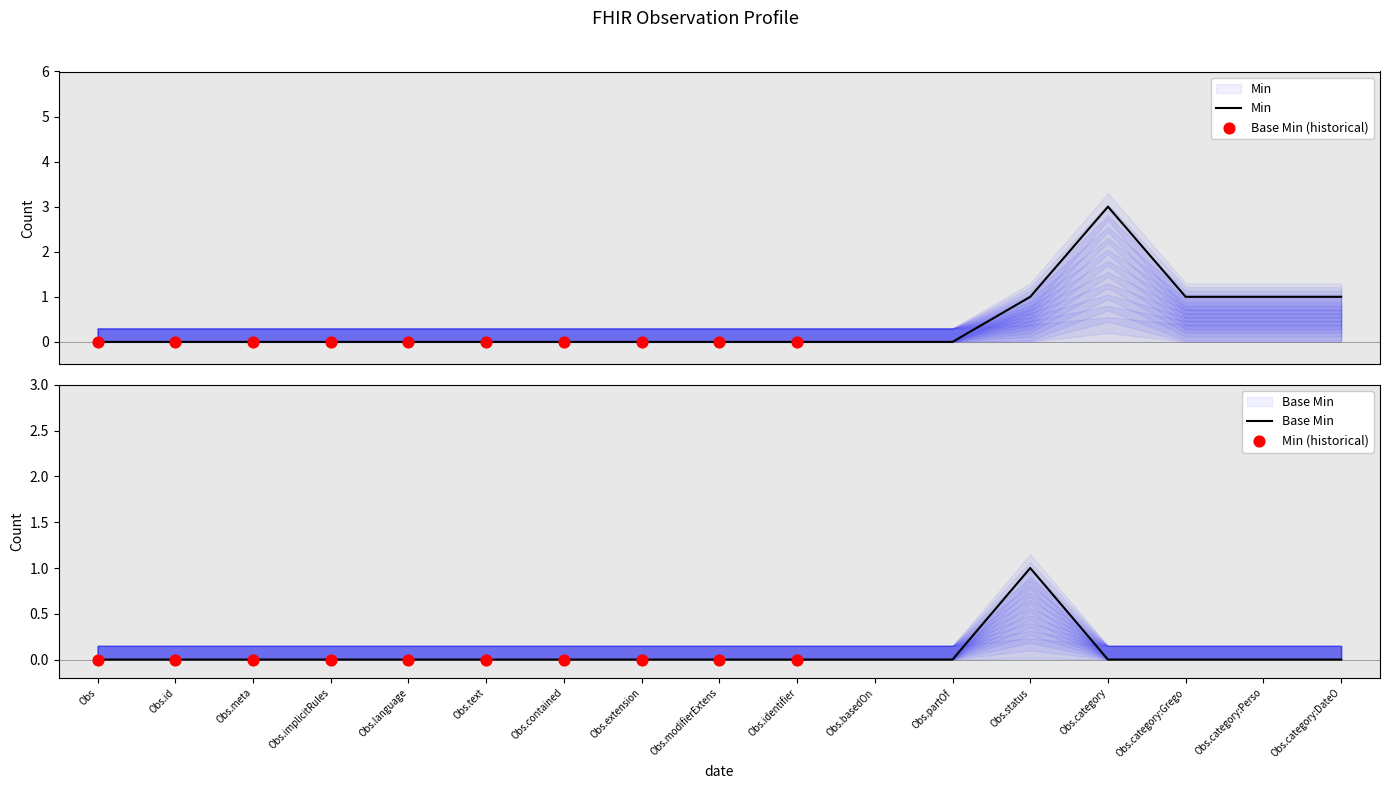

Which series has the largest Y range (max minus min)?

Min